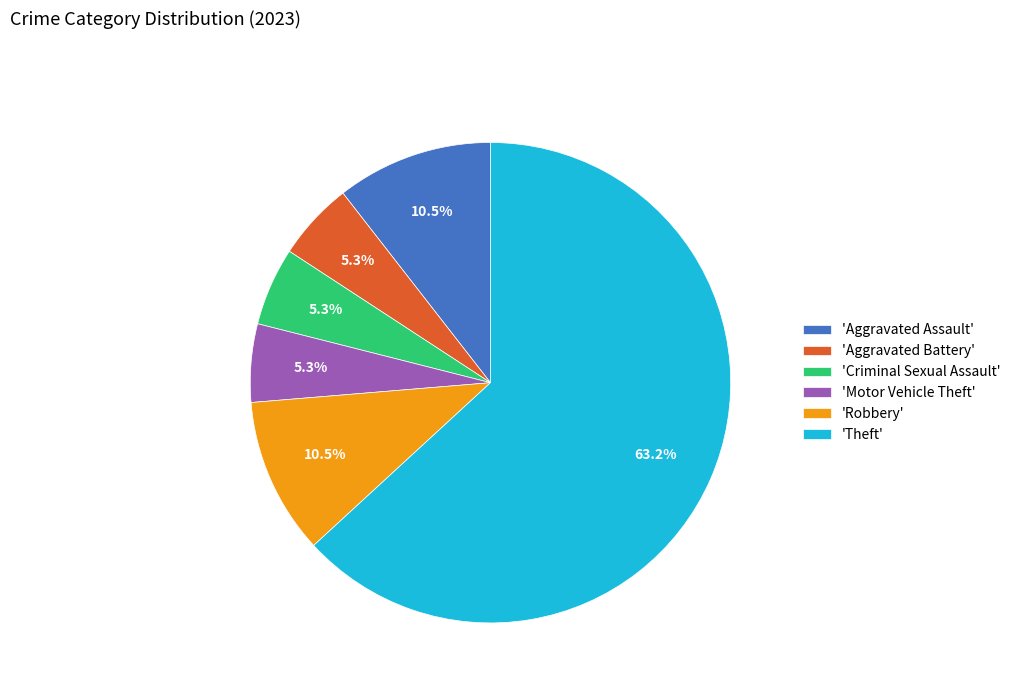

What portion of the pie excludes 'Aggravated Battery'?

94.7%